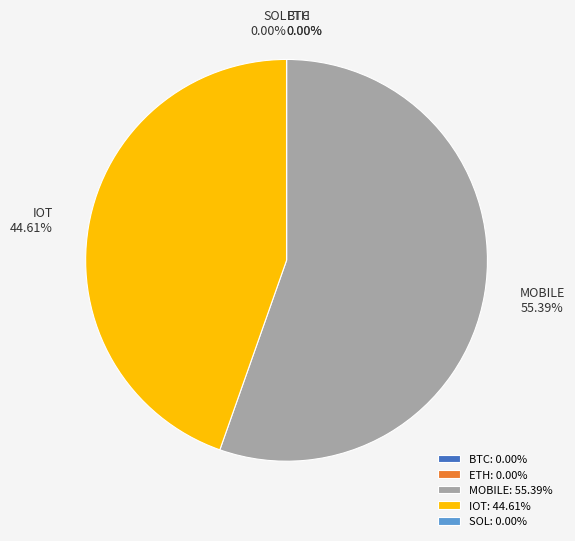

To the nearest percent, what is the difference between the largest and smallest slice percentages?

55%